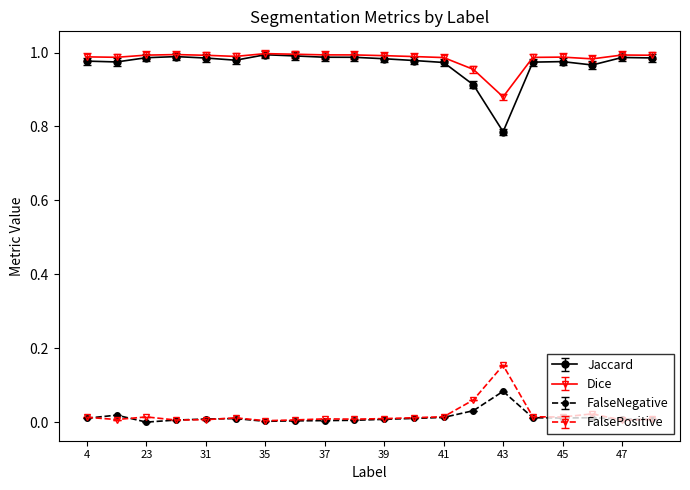

Which series has the largest range (max minus min)?

Jaccard